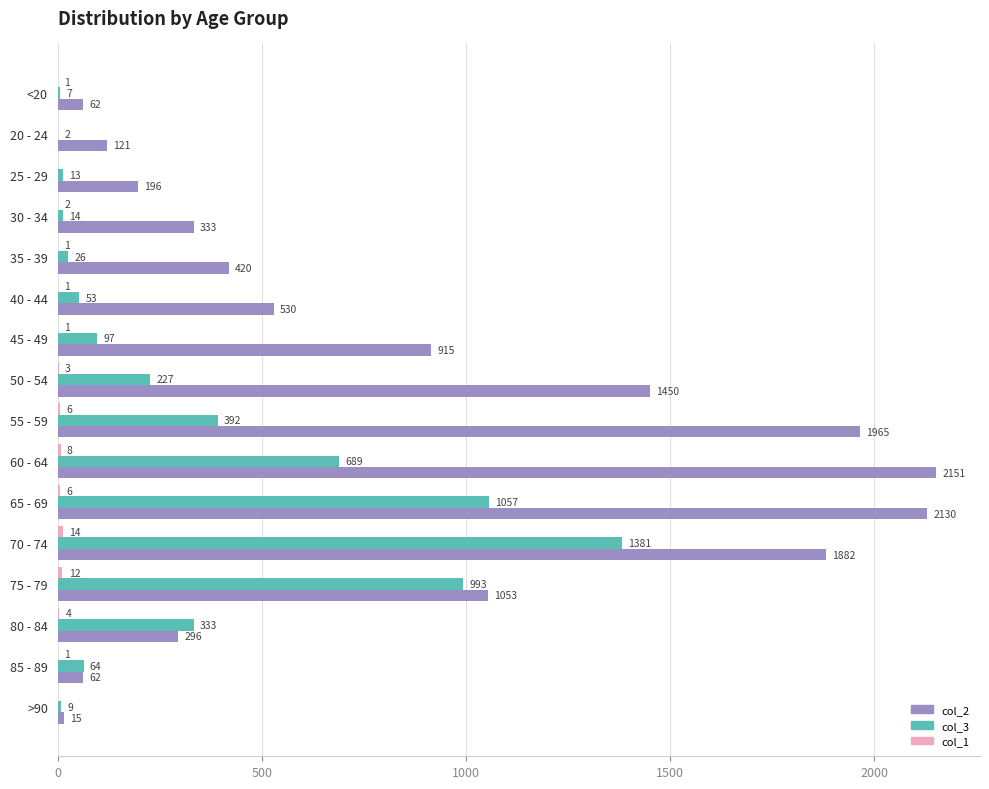

Where is col_2 nearest to the value 1083?

75 - 79